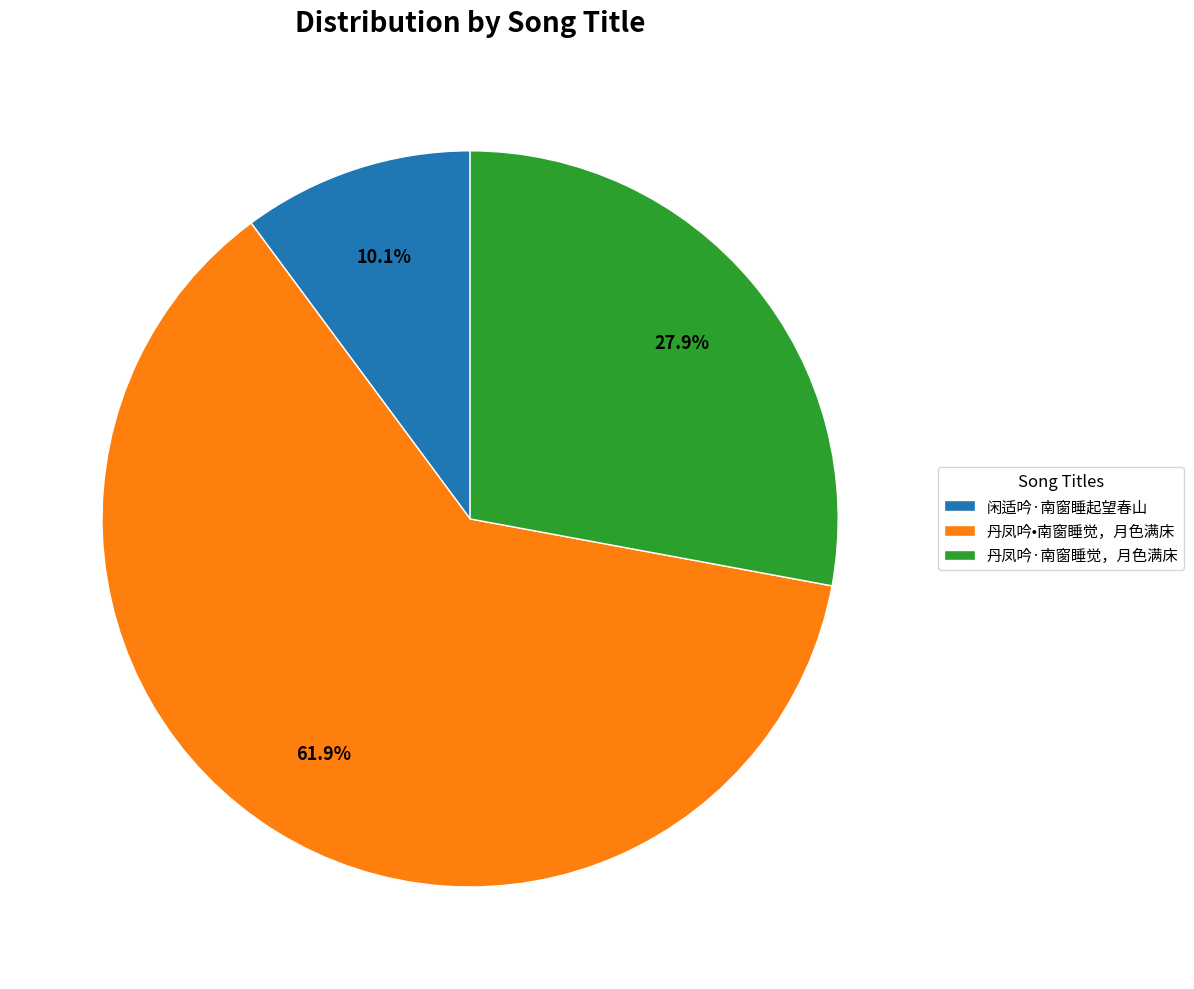

Which has a higher value, 丹凤吟·南窗睡觉，月色满床 or 闲适吟·南窗睡起望春山?

丹凤吟·南窗睡觉，月色满床